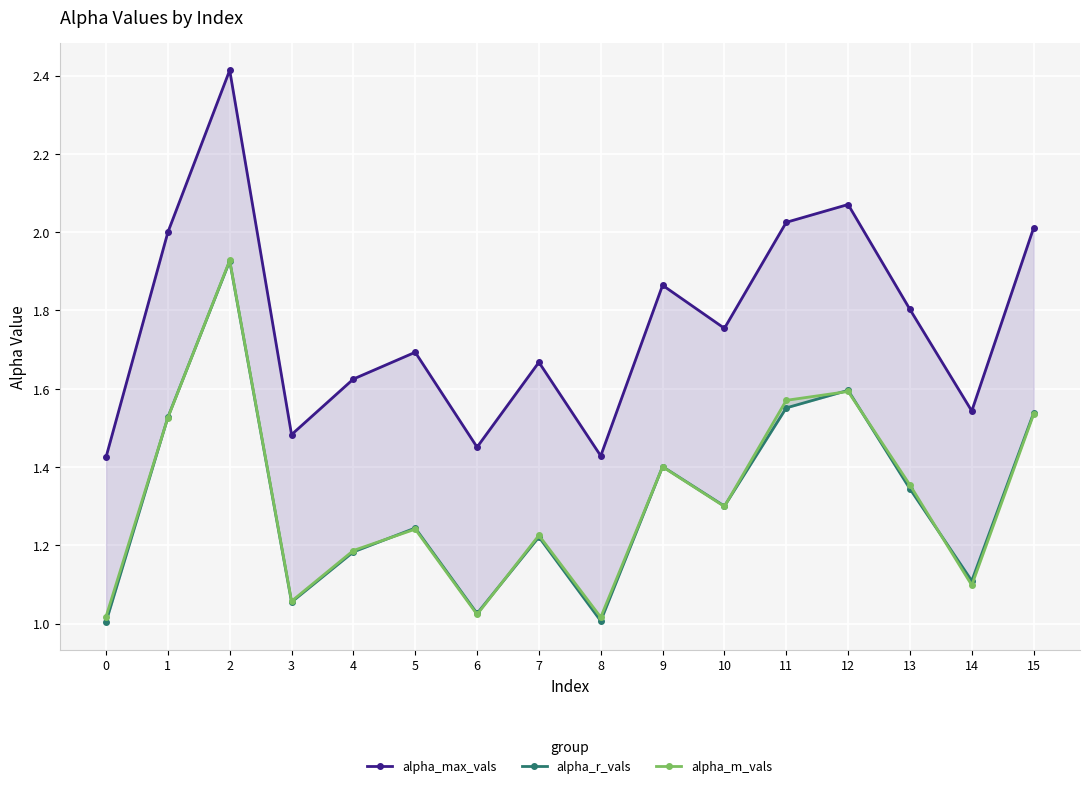

What is the sum of the alpha_max_vals values at 0 and 11?

3.5